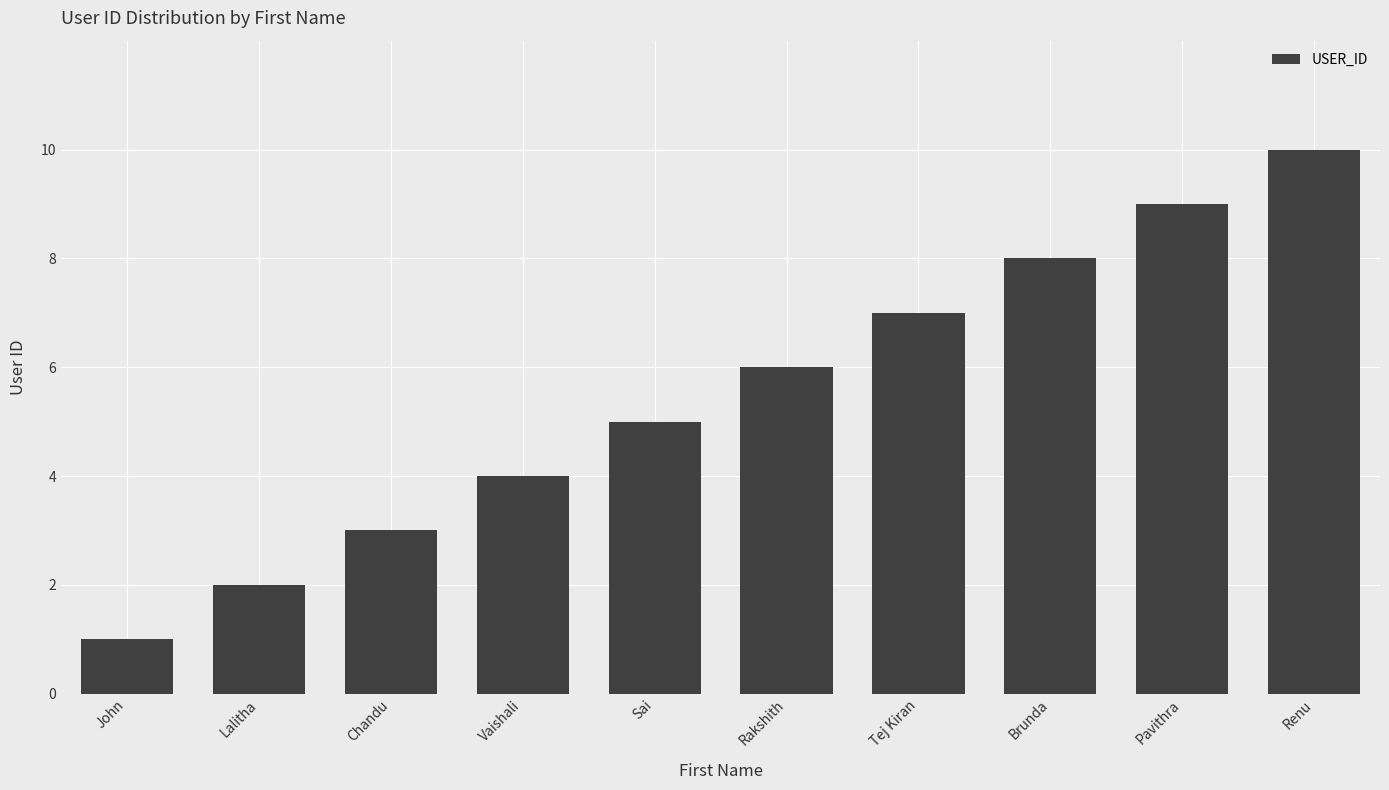

Where is the data nearest to the value 5?

Sai